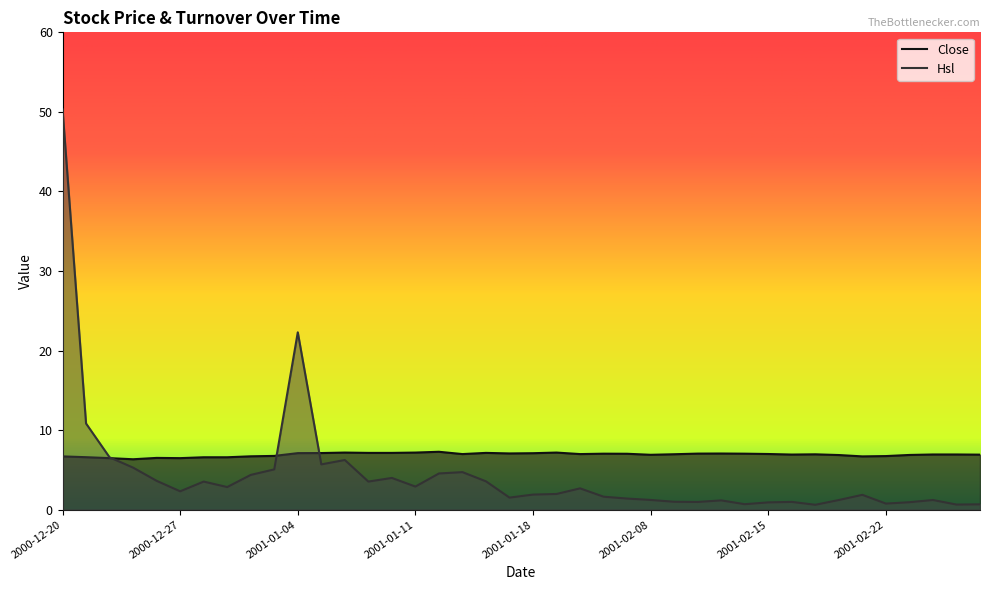

What is the difference between the maximum and second lowest values in the Close series?

0.8